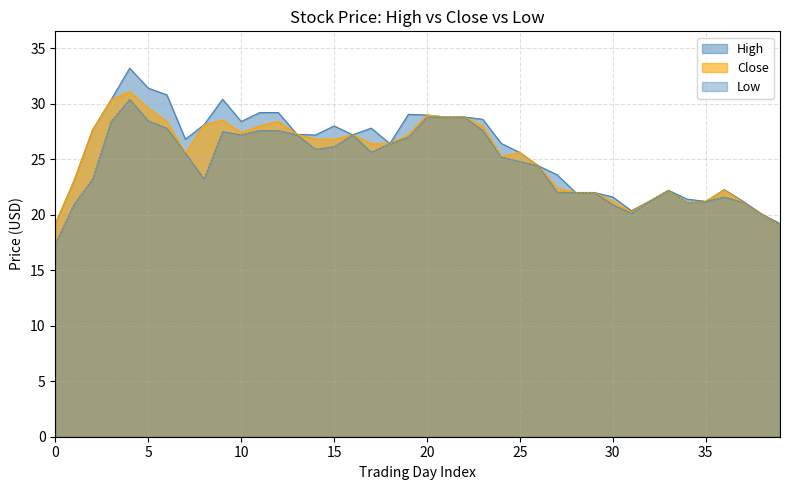

What is the maximum value for Close?

31.1